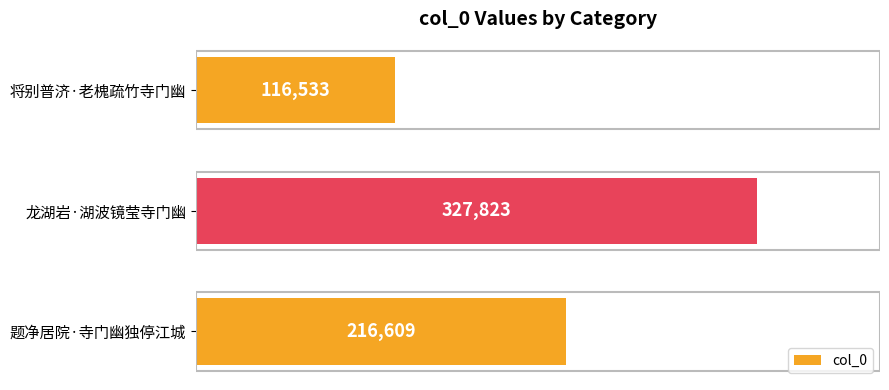

How many series are shown in this chart?

1